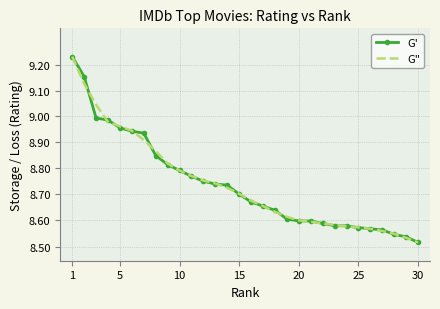

Which series ends up on top after the final intersection of rating (trend) and rating?

rating